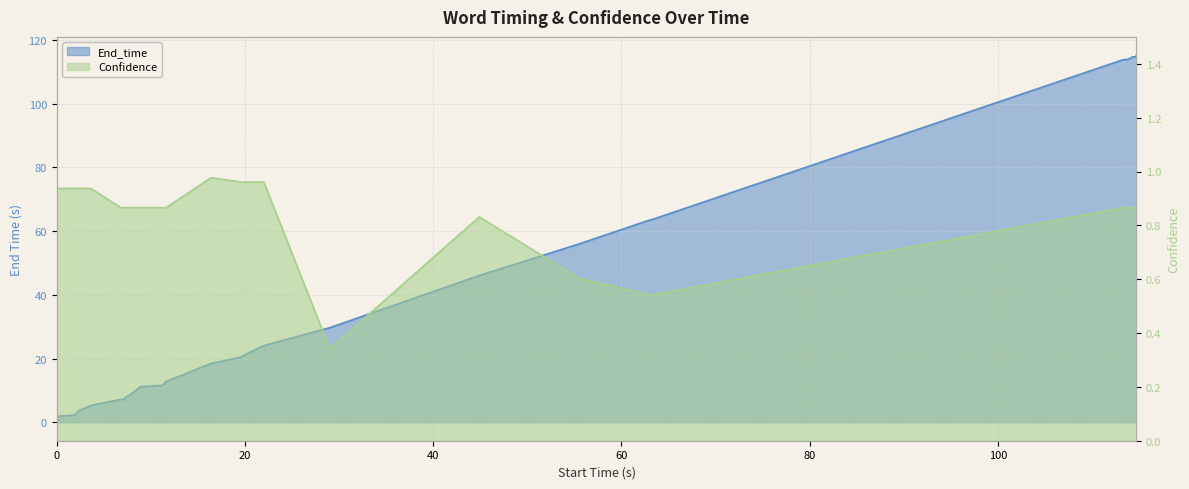

At how many categories does at least one series exceed 36?

11